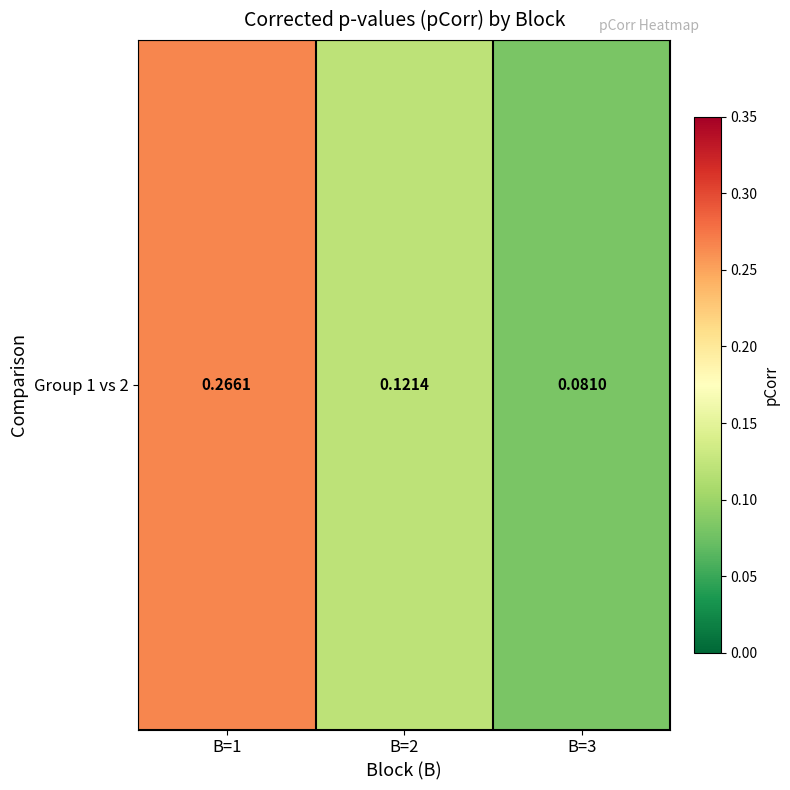

How many series are shown in this chart?

1